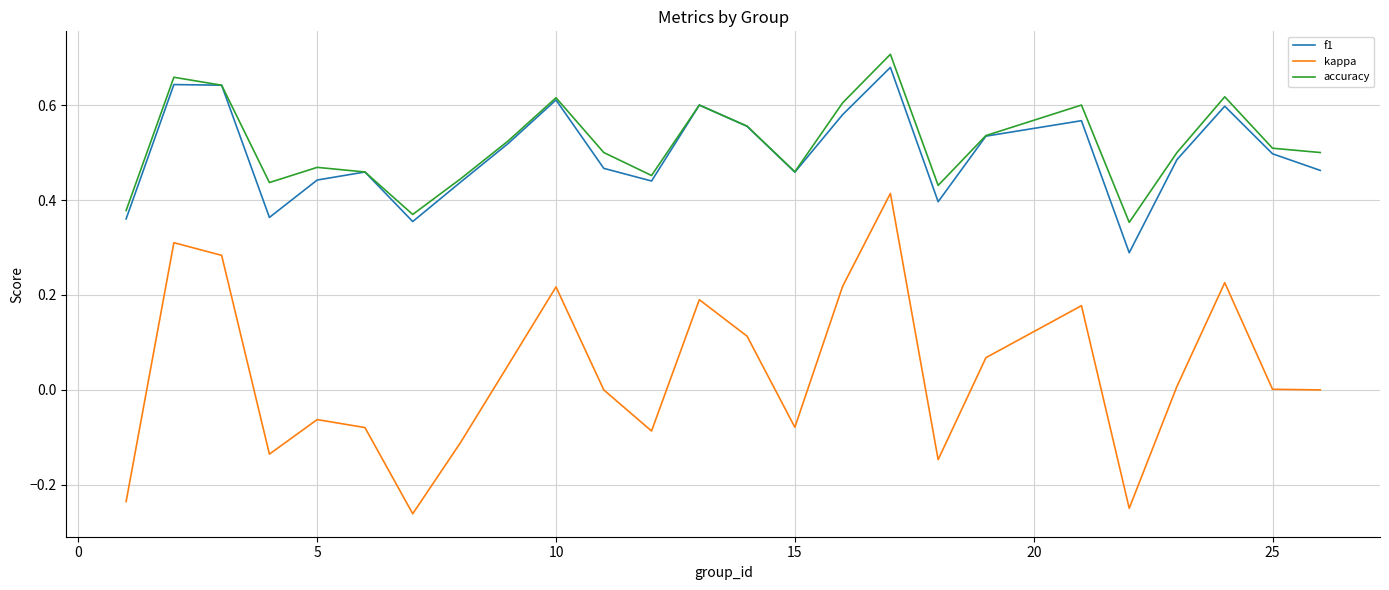

True or false: kappa and accuracy cross at least once.

False